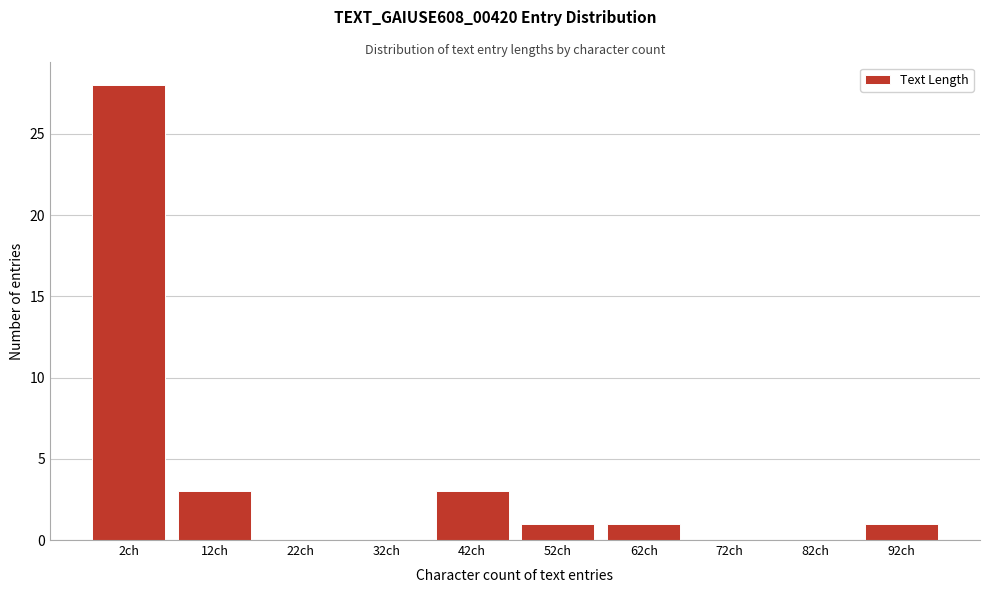

Reading right to left, transcribe all the data shown in this chart.

92ch=1	82ch=0	72ch=0	62ch=1	52ch=1	42ch=3	32ch=0	22ch=0	12ch=3	2ch=28